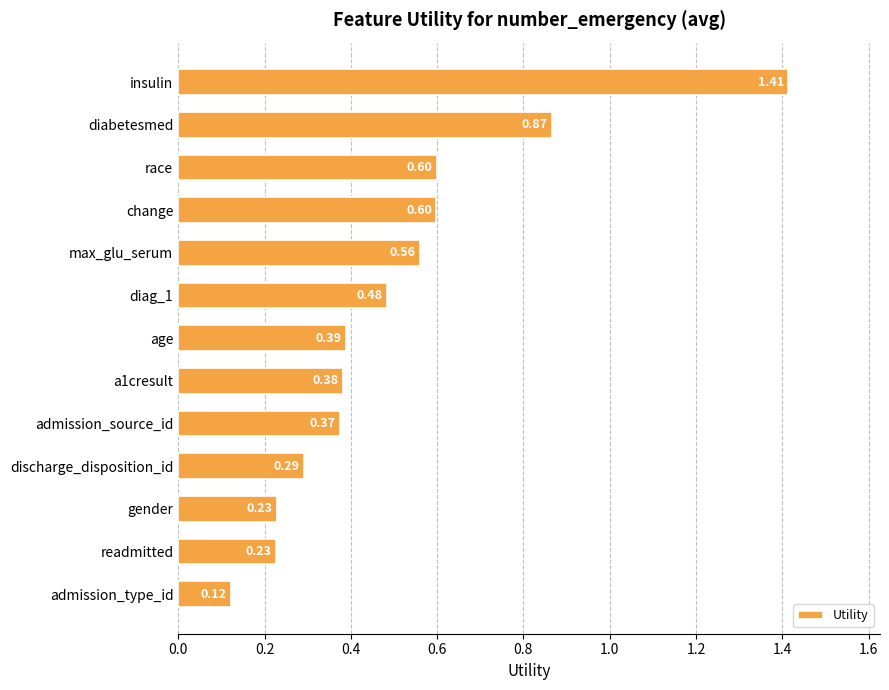

Which has a higher value, max_glu_serum or diag_1?

max_glu_serum